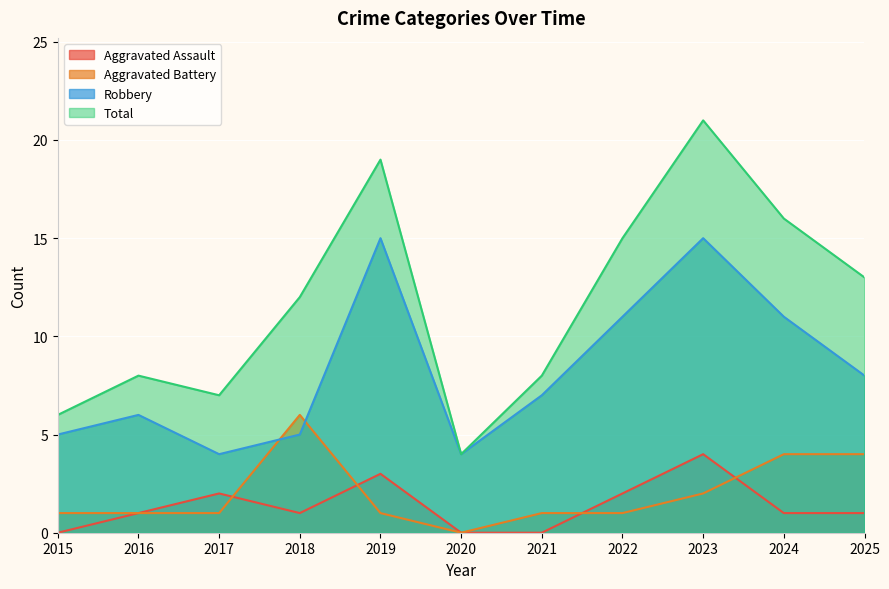

At which label does Total first exceed 12?

2019